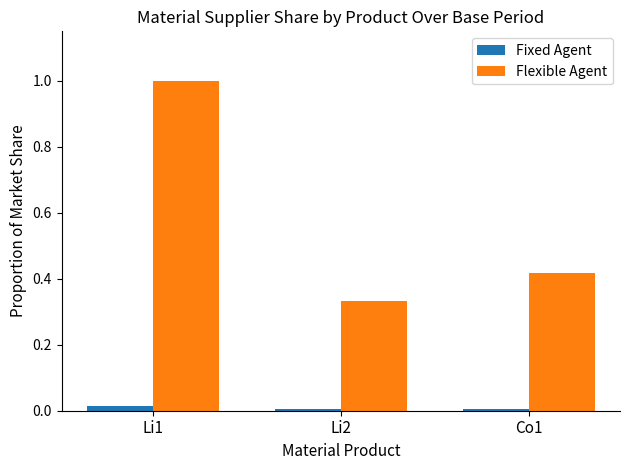

At which label does Flexible Agent reach its peak?

Li1